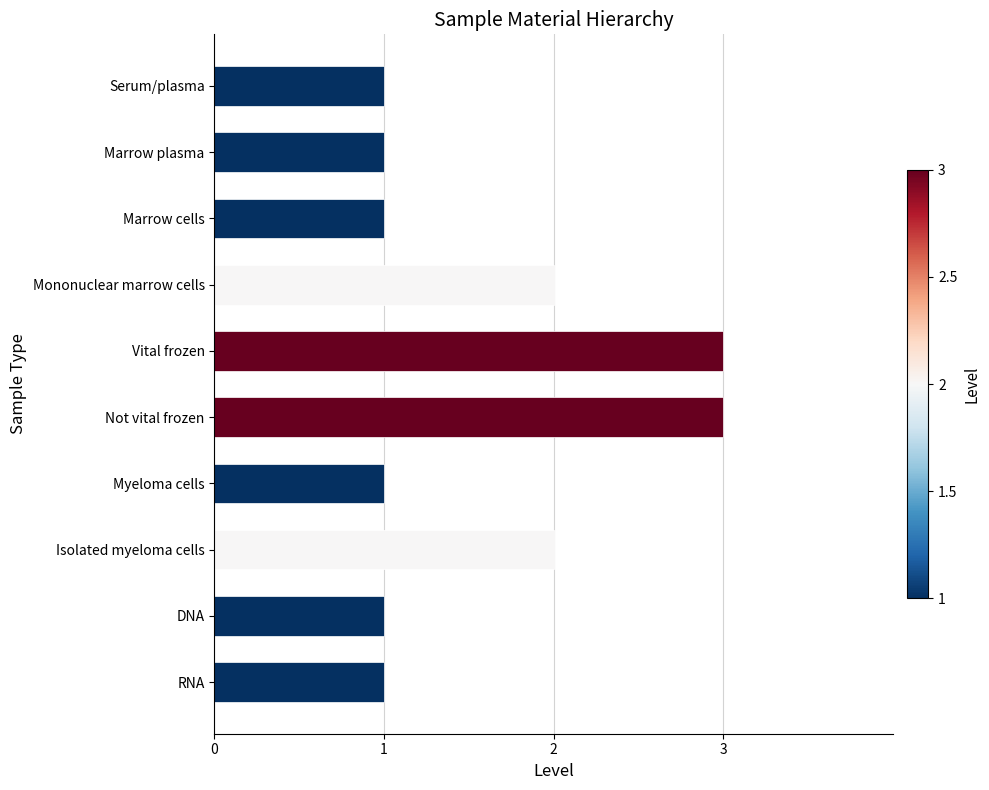

What is the smallest value displayed?

1